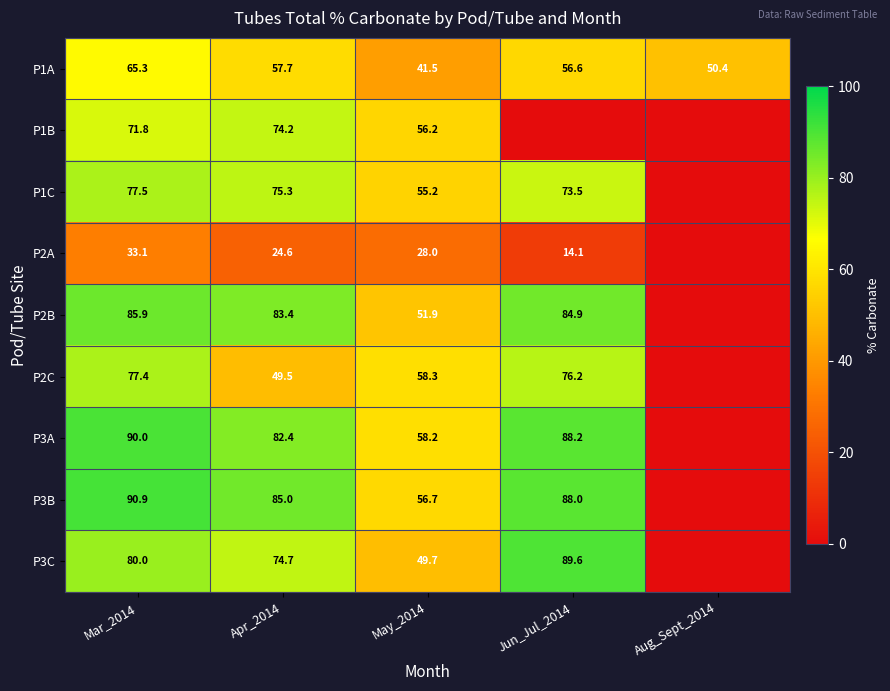

Between Jun_Jul_2014 and Apr_2014, which is larger?

Apr_2014